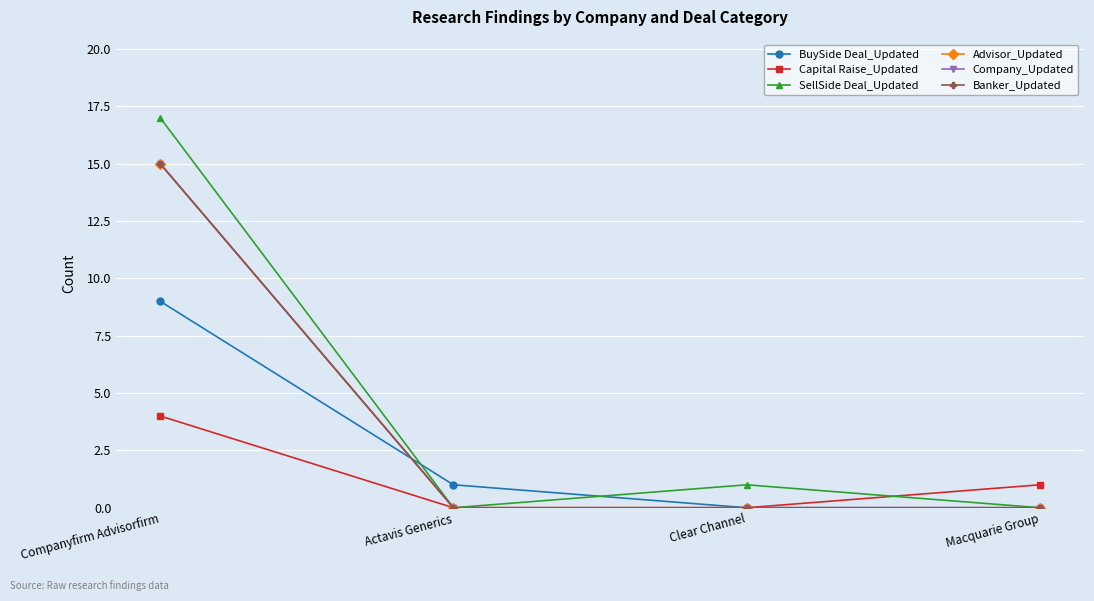

Does the chart have visible grid lines?

Yes